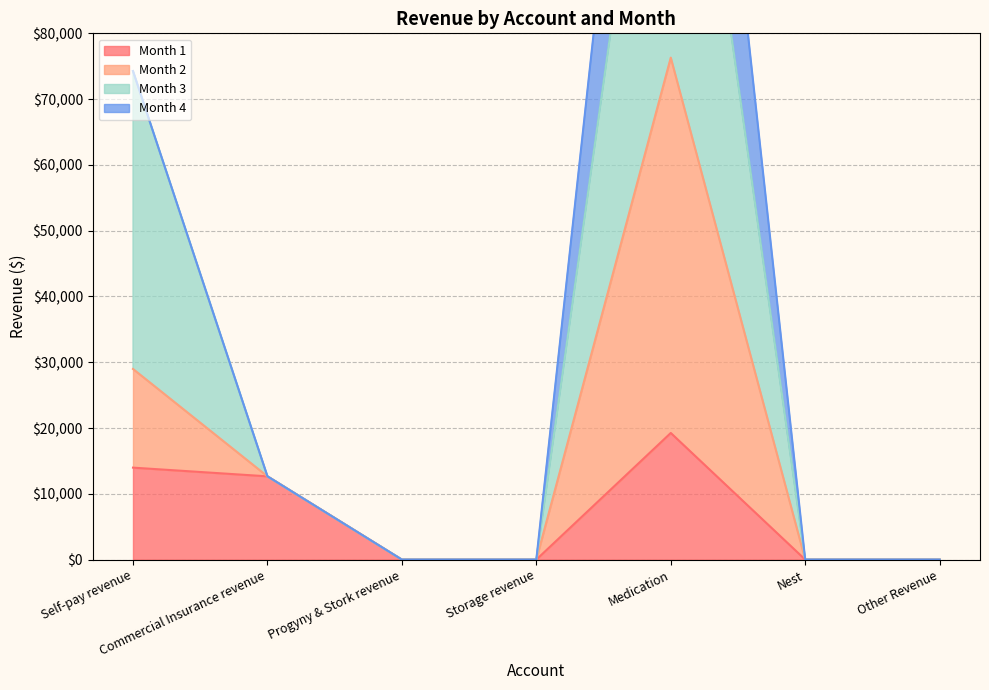

What is the average value of the Month 3 series?

33145.2